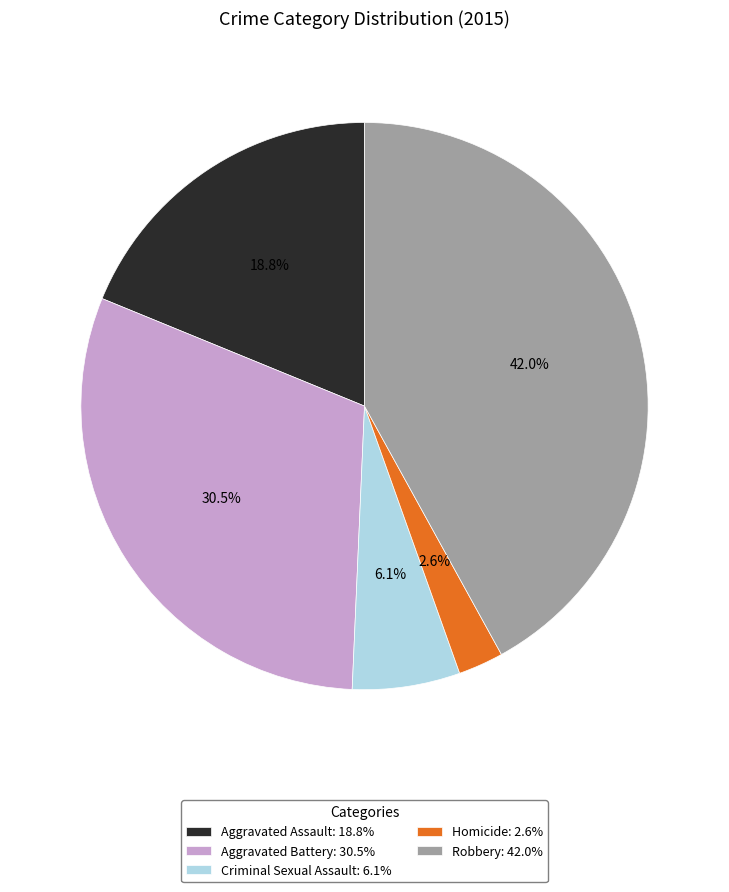

Which slice is the smallest?

Homicide